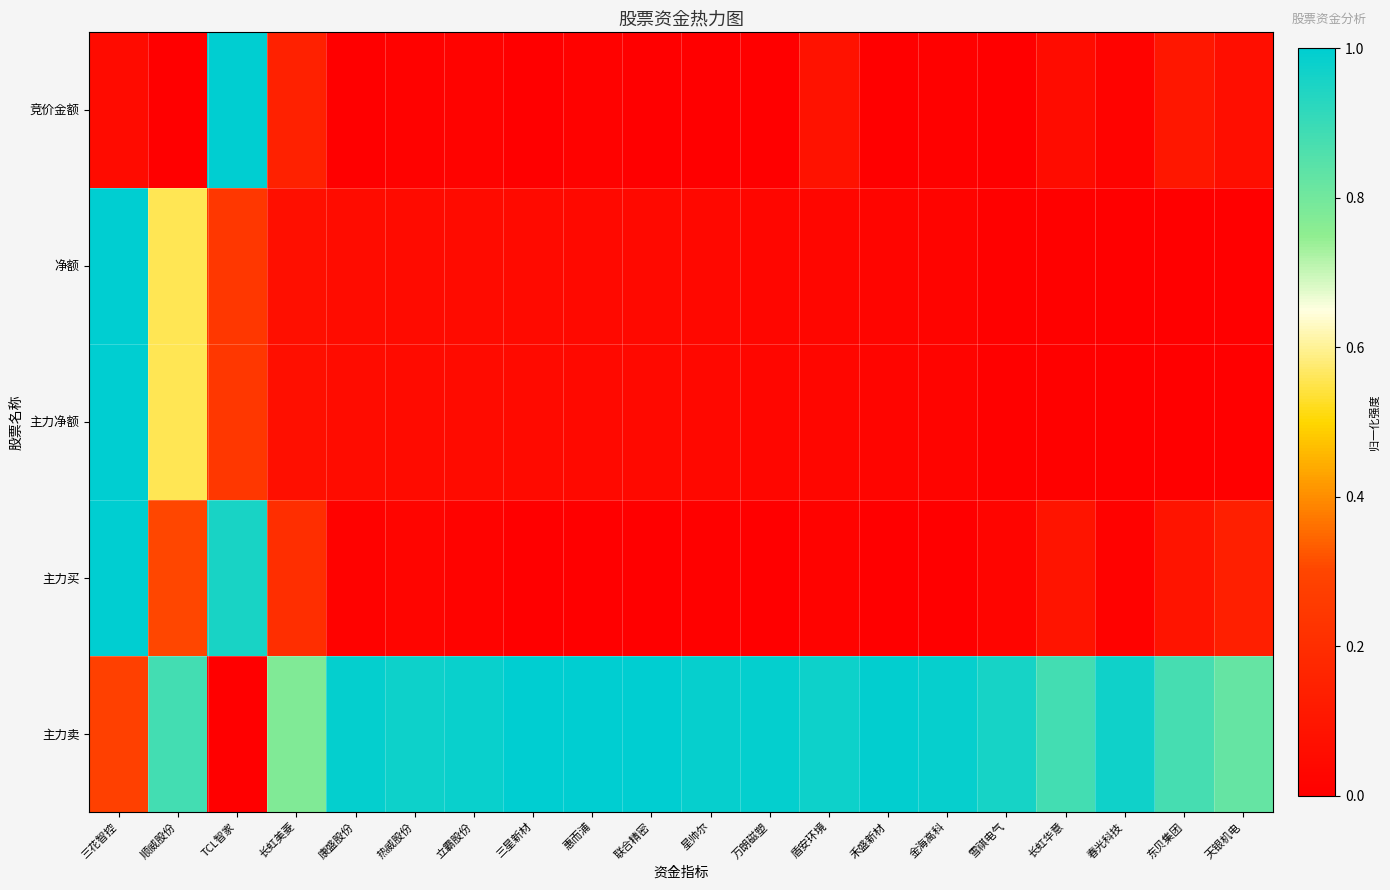

At how many categories does at least one series exceed 0?

20